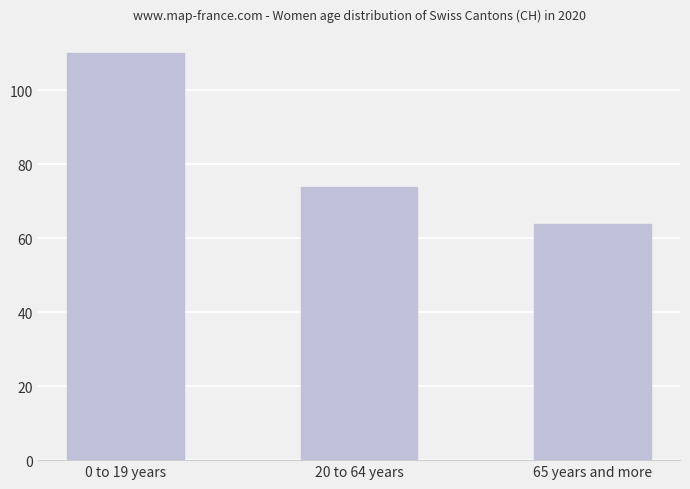

What is the difference between the maximum and minimum values?

46